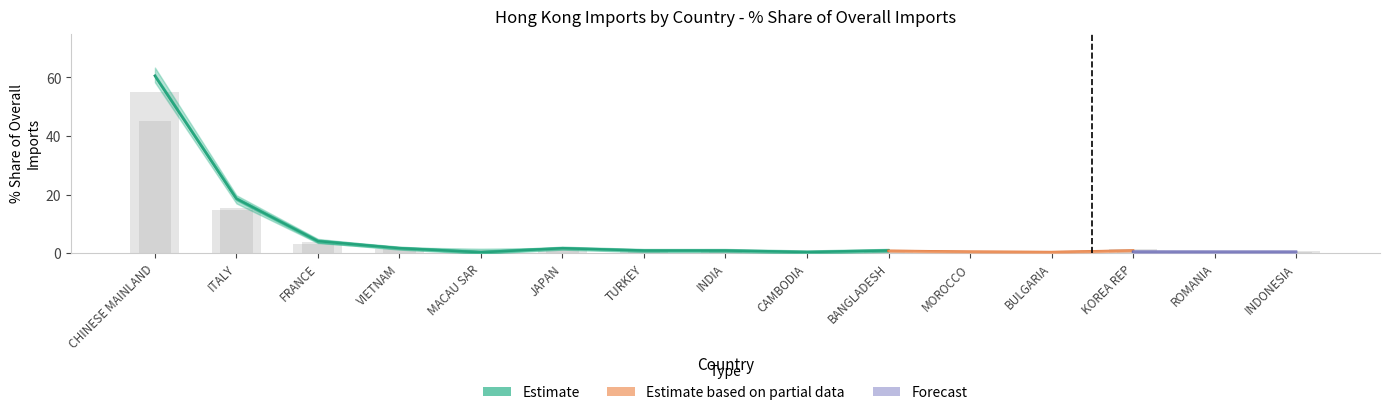

How many bars are there in total?

30